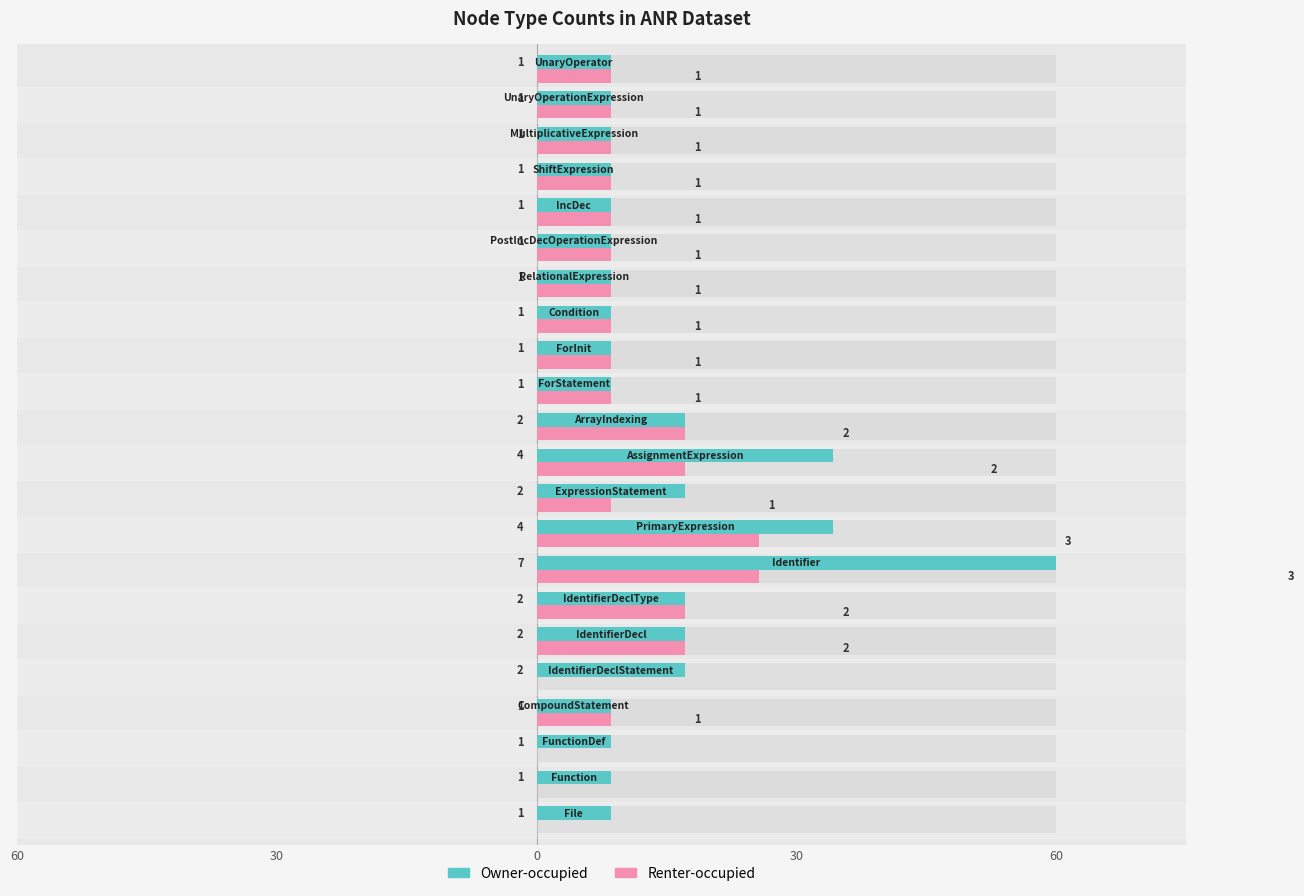

How many series are shown in this chart?

2